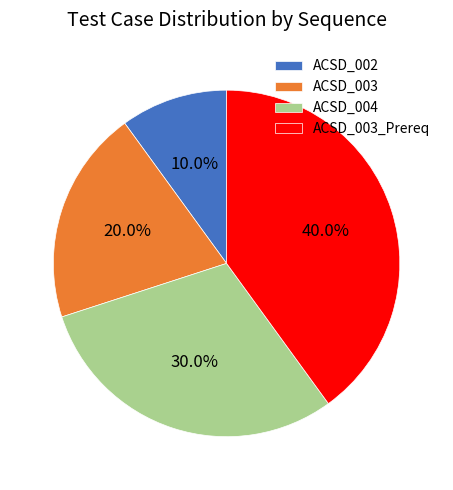

How many slices are in this pie chart?

4